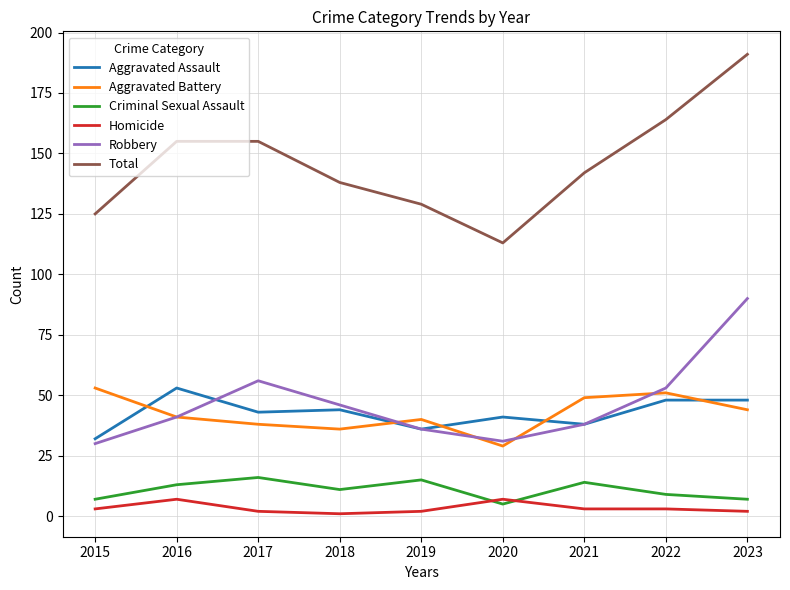

True or false: Homicide and Robbery intersect in this chart.

False